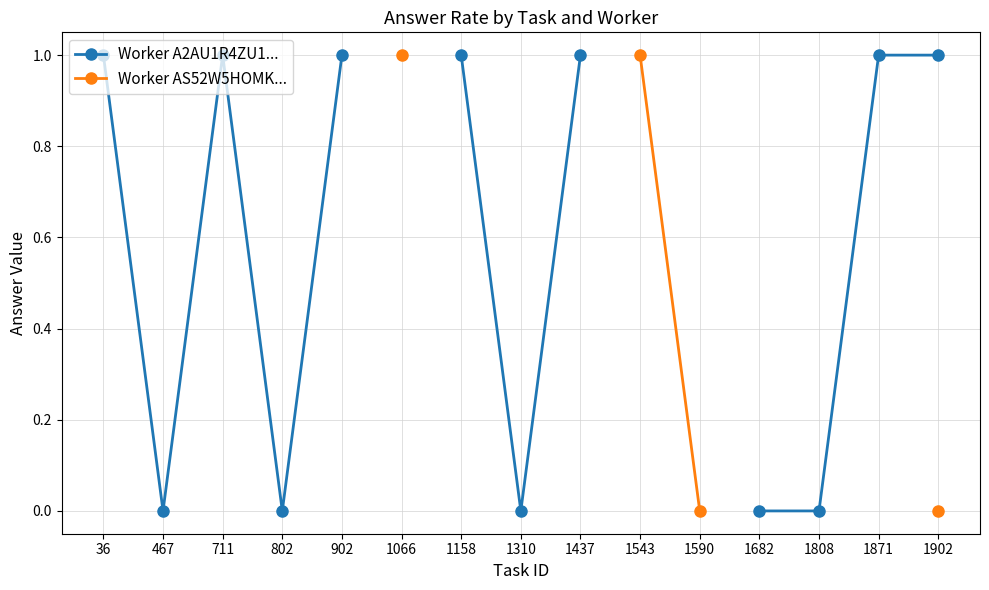

True or false: Worker AS52W5HOMK... and Worker A2AU1R4ZU1... intersect in this chart.

False